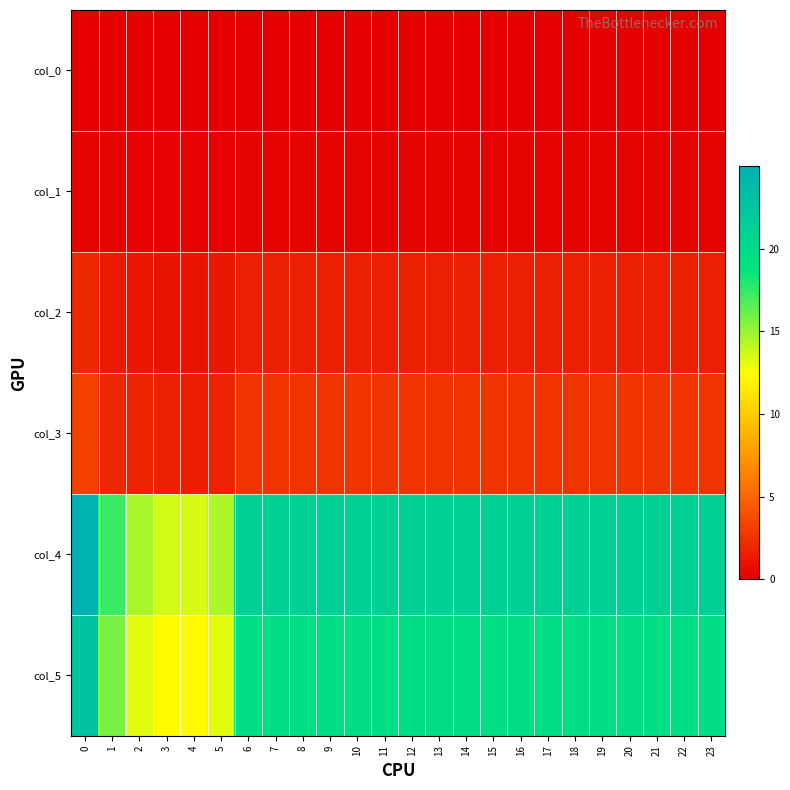

Reading right to left, transcribe all the data shown in this chart.

col_0: 23=0.0	22=0.0	21=0.0	20=0.0	19=0.0	18=0.0	17=0.0	16=0.0	15=0.0	14=0.0	13=0.0	12=0.0	11=0.0	10=0.0	9=0.0	8=0.0	7=0.0	6=0.0	5=0.0	4=0.0	3=0.0	2=0.0	1=0.0	0=0.0
col_1: 23=0.2	22=0.2	21=0.2	20=0.2	19=0.2	18=0.2	17=0.2	16=0.2	15=0.2	14=0.2	13=0.2	12=0.2	11=0.2	10=0.2	9=0.2	8=0.2	7=0.2	6=0.2	5=0.2	4=0.2	3=0.2	2=0.2	1=0.2	0=0.3
col_2: 23=1.7	22=1.7	21=1.7	20=1.7	19=1.7	18=1.7	17=1.7	16=1.7	15=1.7	14=1.7	13=1.7	12=1.7	11=1.7	10=1.7	9=1.7	8=1.7	7=1.7	6=1.7	5=1.1	4=1.0	3=1.0	2=1.1	1=1.3	0=2.0
col_3: 23=2.6	22=2.6	21=2.6	20=2.6	19=2.6	18=2.6	17=2.6	16=2.6	15=2.6	14=2.6	13=2.6	12=2.6	11=2.6	10=2.6	9=2.6	8=2.6	7=2.6	6=2.6	5=1.7	4=1.5	3=1.6	2=1.7	1=2.0	0=3.1
col_4: 23=21.4	22=21.4	21=21.4	20=21.4	19=21.4	18=21.4	17=21.4	16=21.4	15=21.4	14=21.4	13=21.4	12=21.4	11=21.4	10=21.4	9=21.4	8=21.4	7=21.4	6=21.4	5=14.5	4=13.4	3=13.6	2=14.5	1=17.3	0=25.0
col_5: 23=19.5	22=19.5	21=19.5	20=19.5	19=19.5	18=19.5	17=19.5	16=19.5	15=19.5	14=19.5	13=19.5	12=19.5	11=19.5	10=19.5	9=19.5	8=19.5	7=19.5	6=19.5	5=13.2	4=12.2	3=12.4	2=13.2	1=15.8	0=22.8